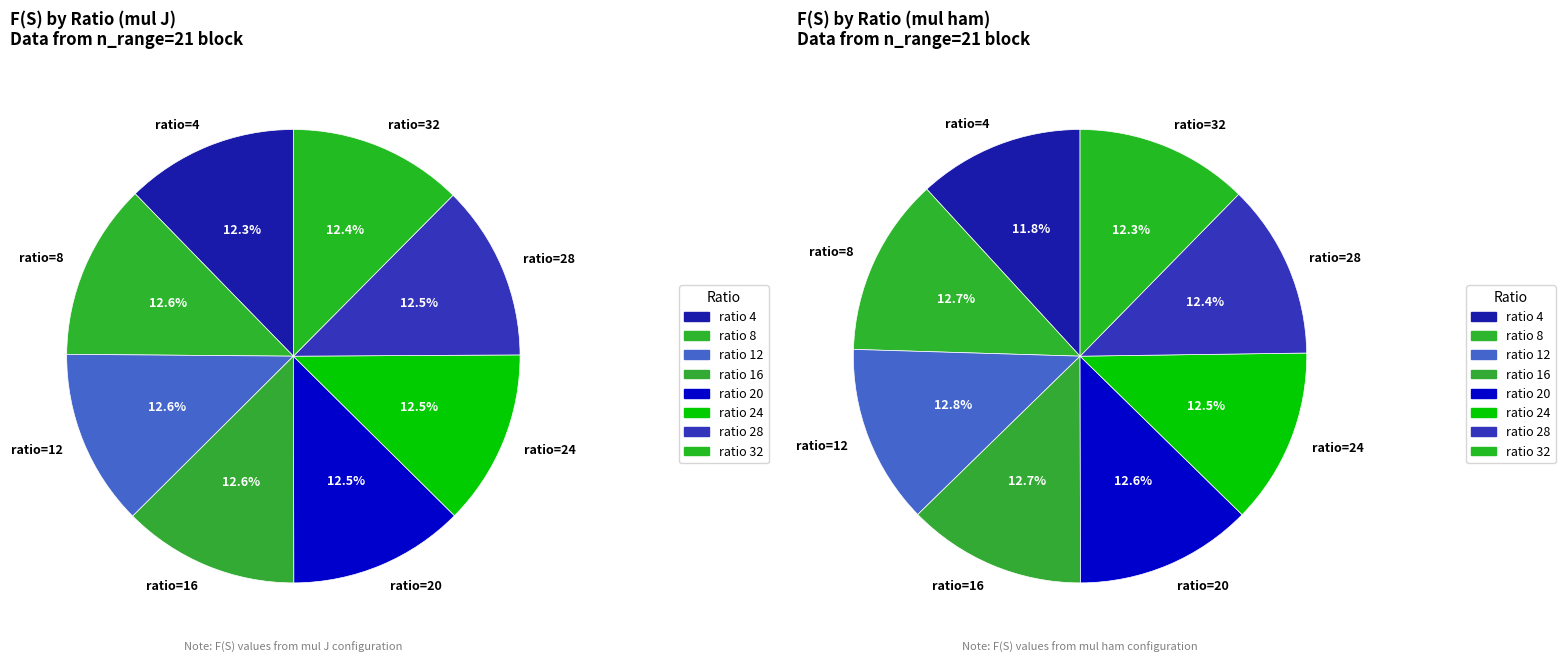

The 28 slice represents 26% of the pie. True or false?

False